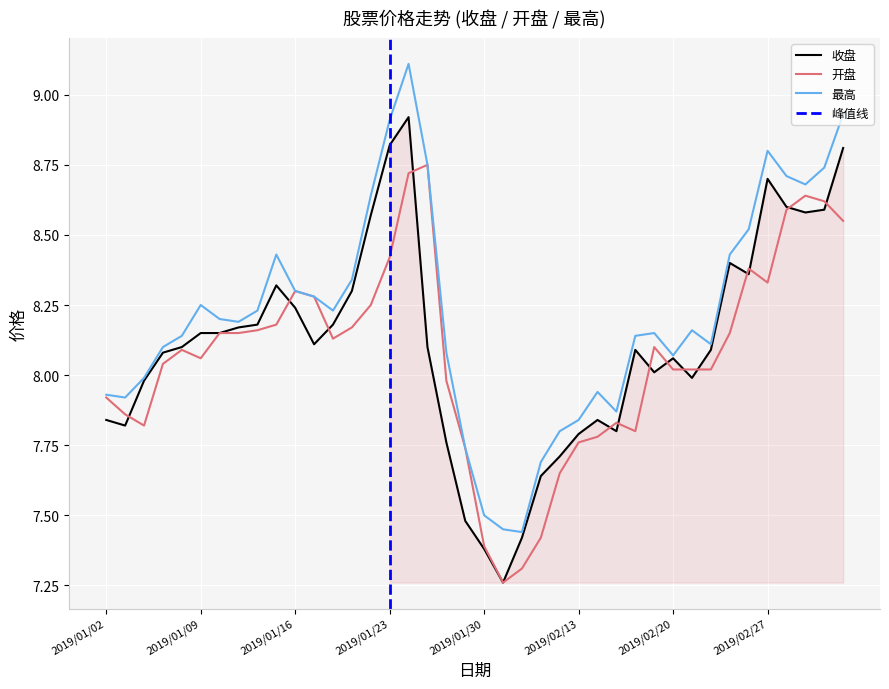

How many values in the 收盘 series are below 8?

14